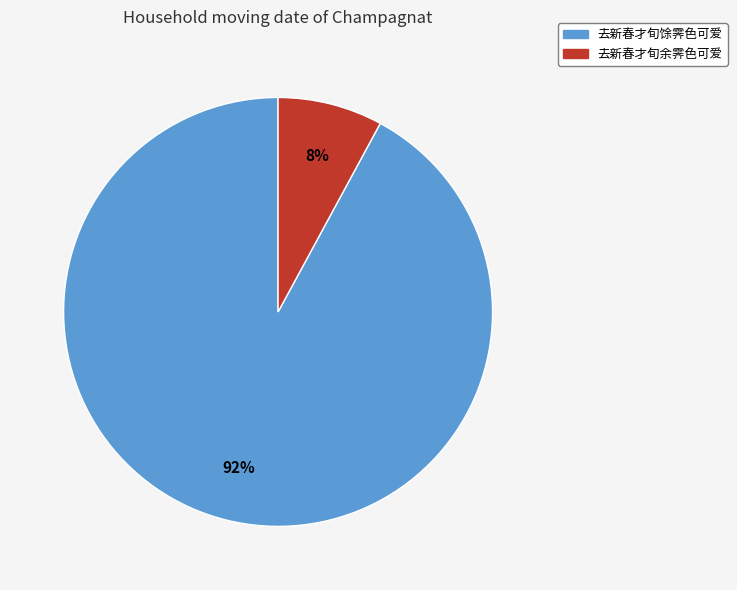

To the nearest percent, what portion does 去新春才旬馀霁色可爱 represent?

92%